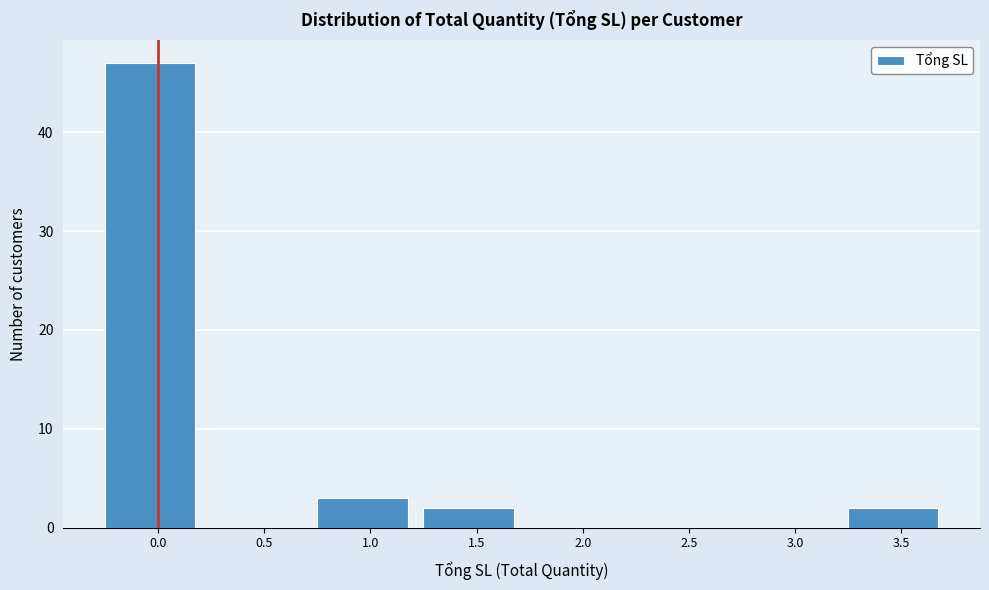

Reading left to right, extract all data points from this chart.

0.0=47	0.5=0	1.0=3	1.5=2	2.0=0	2.5=0	3.0=0	3.5=2